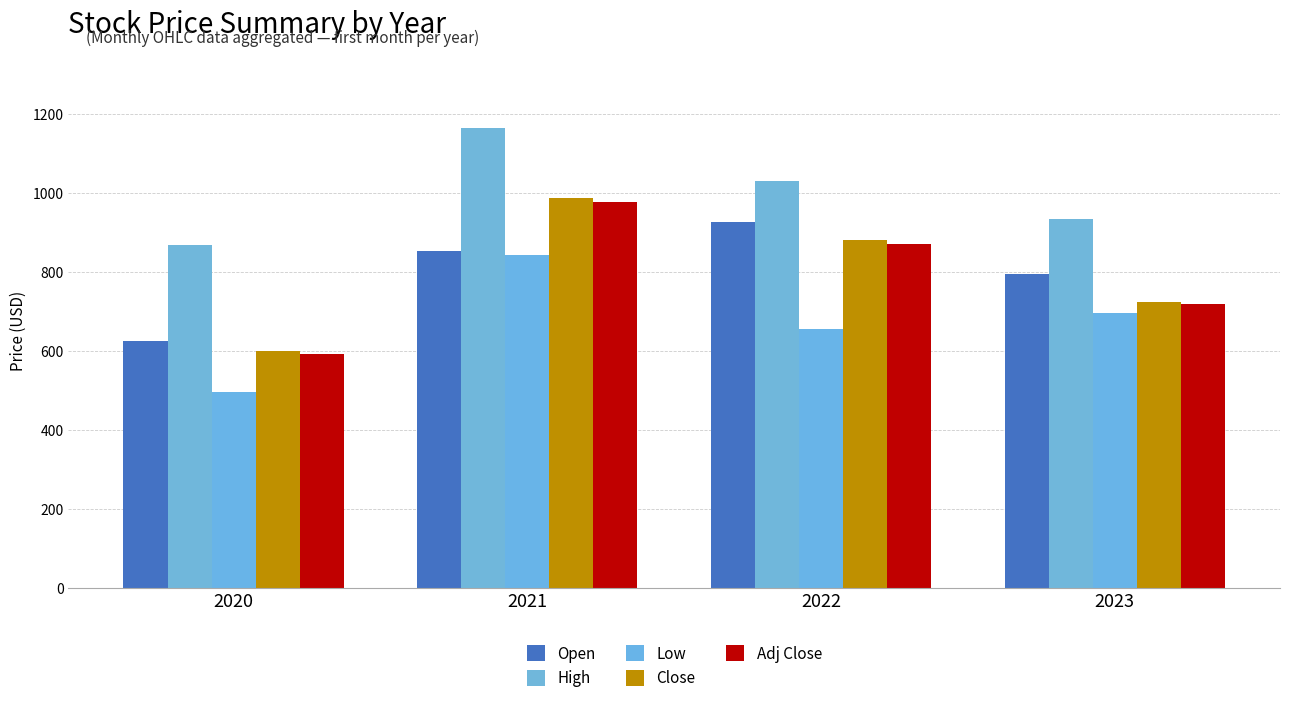

The value of Low at 2022 is 1073.2. True or false?

False